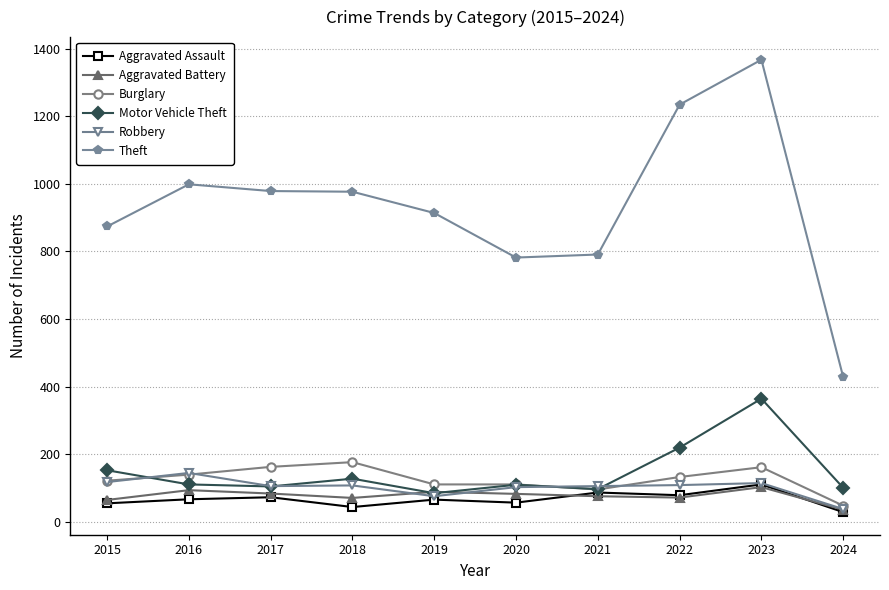

What is the value of the Theft point at the 8th from the left?

1235